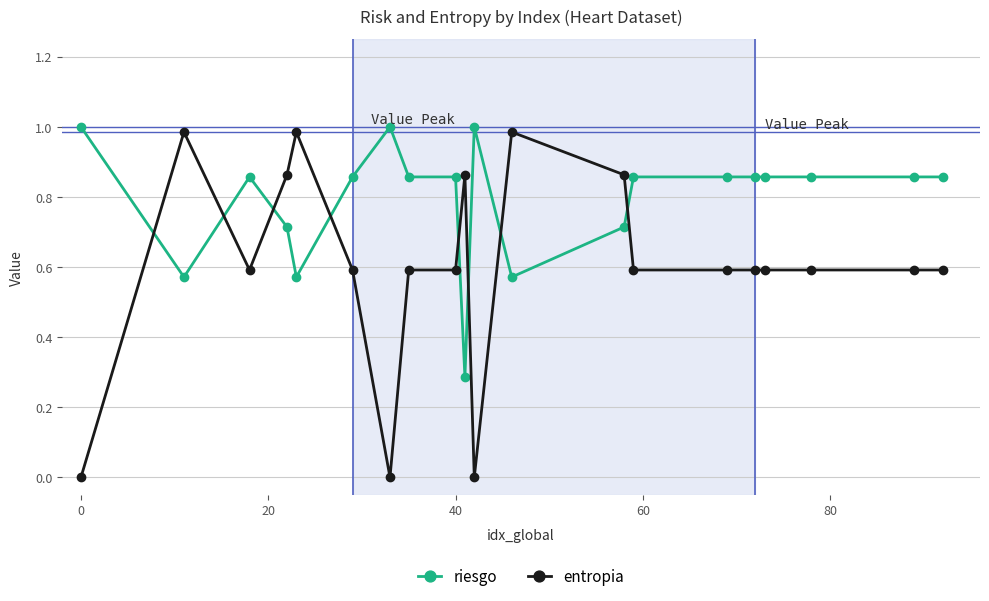

List the series in order of their overall mean, highest first.

riesgo, entropia